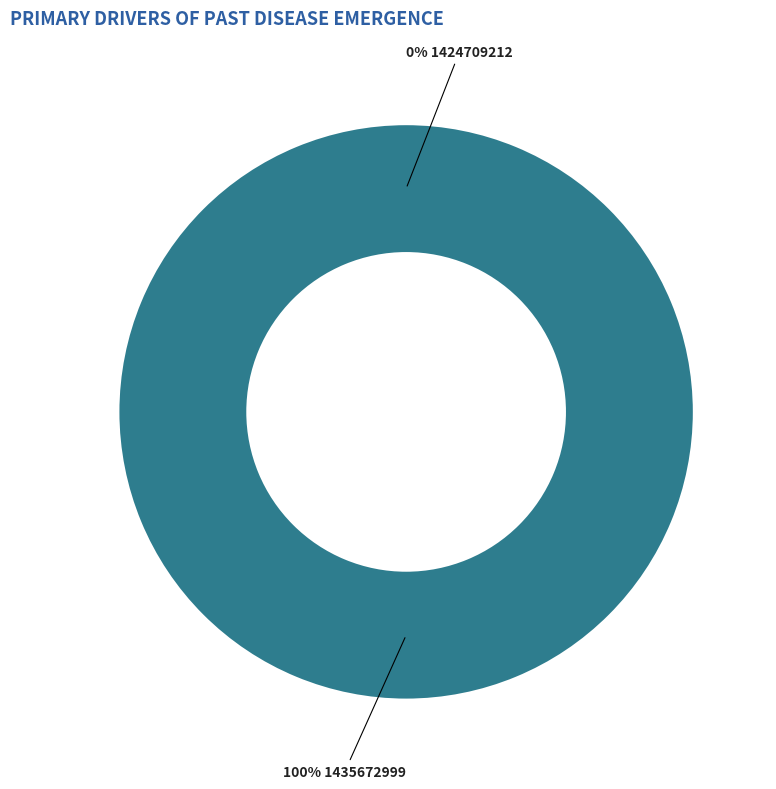

What percentage do 1435672999 and 1424709212 together represent?

100.0%